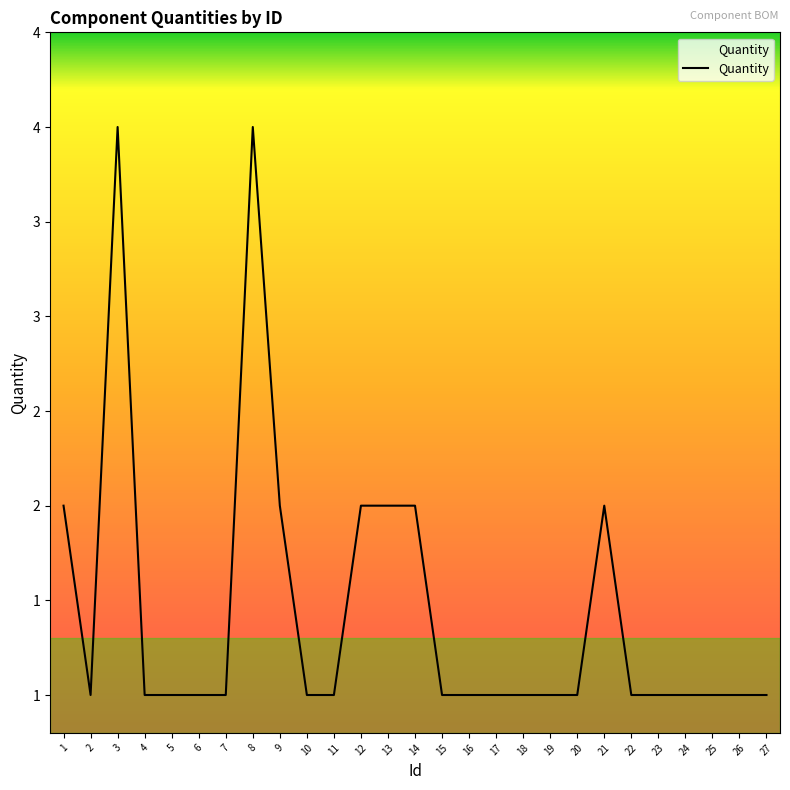

Reading right to left, list all the values displayed in this chart.

27=1	26=1	25=1	24=1	23=1	22=1	21=2	20=1	19=1	18=1	17=1	16=1	15=1	14=2	13=2	12=2	11=1	10=1	9=2	8=4	7=1	6=1	5=1	4=1	3=4	2=1	1=2